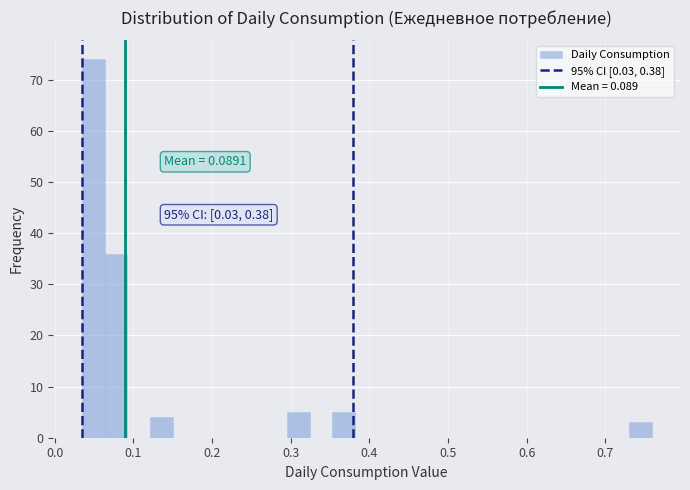

Around what value on the x-axis is the tallest bar? Give the approximate position of its centre, as read against the axis.

0.05